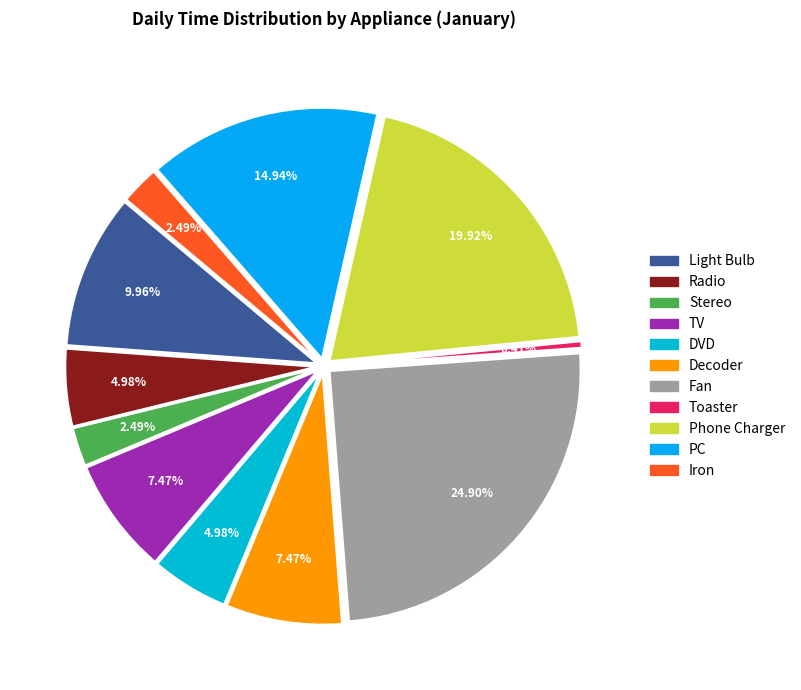

The Phone Charger slice represents 7% of the pie. True or false?

False